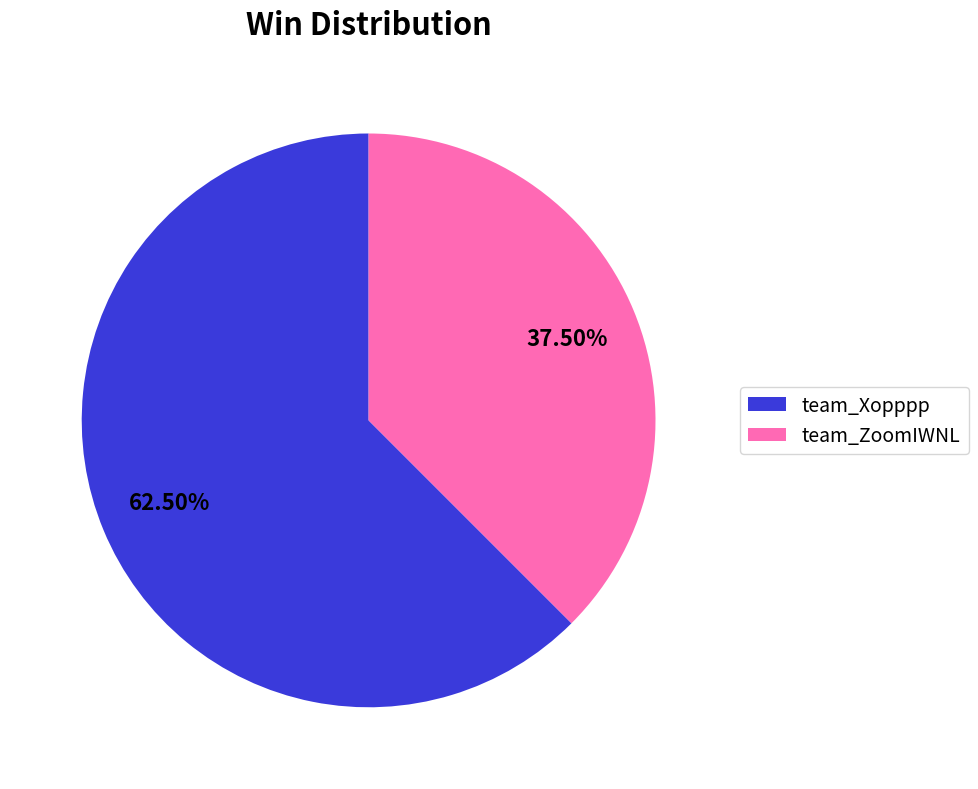

True or false: team_ZoomIWNL accounts for 48% of the total.

False